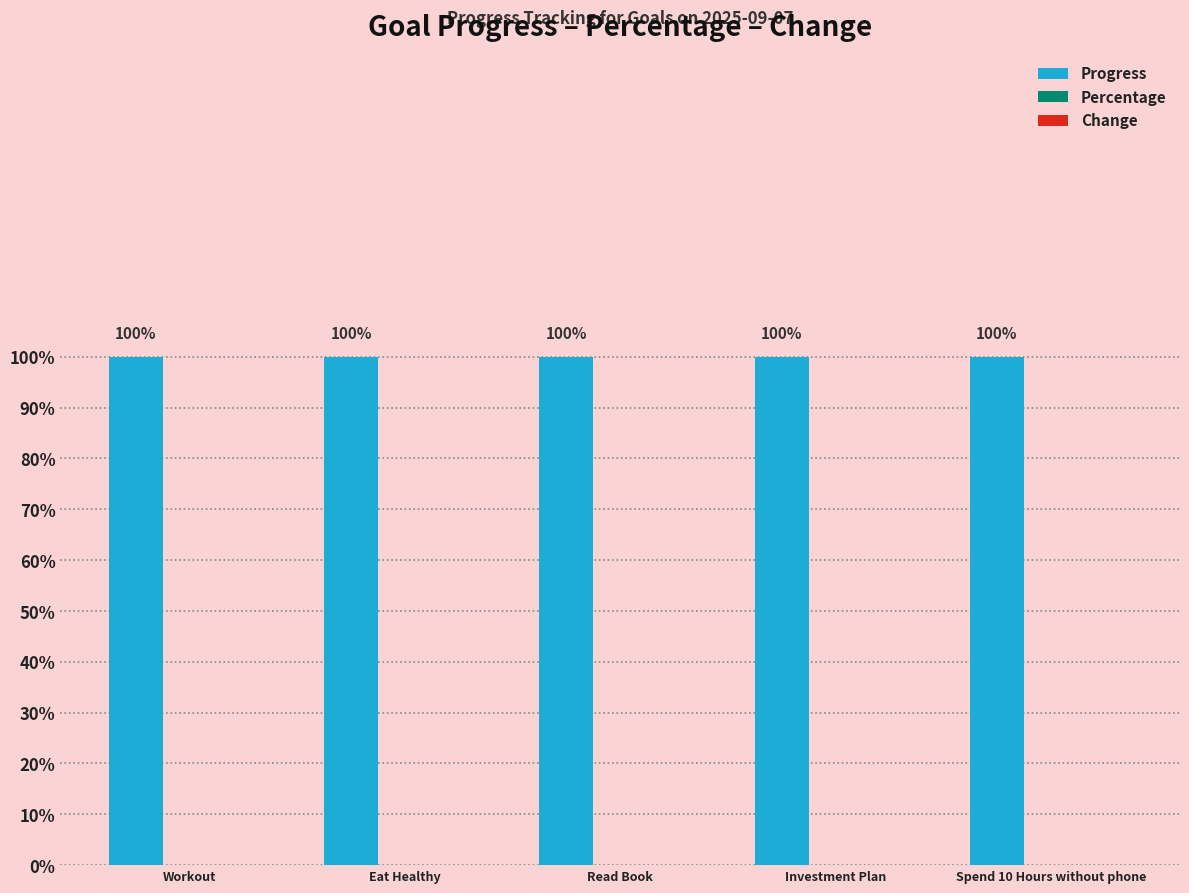

Which has a higher value, Spend 10 Hours without phone or Read Book?

Spend 10 Hours without phone